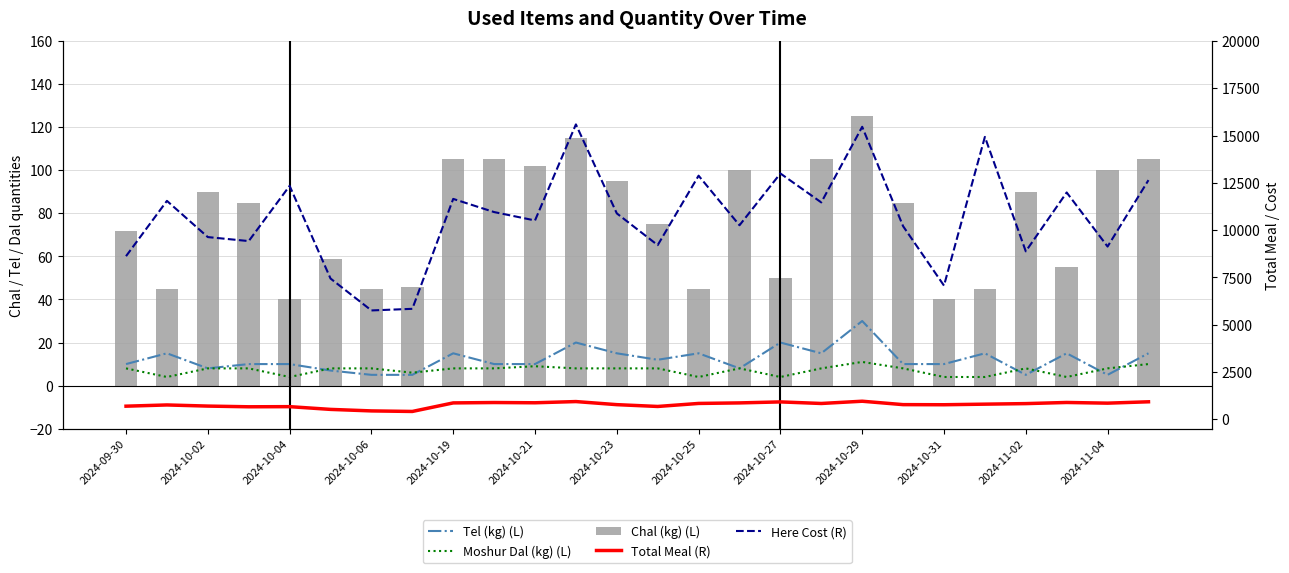

List the series in order of their peak value, highest first.

Here Cost (R), Total Meal (R), Chal (kg) (L), Tel (kg) (L), Moshur Dal (kg) (L)